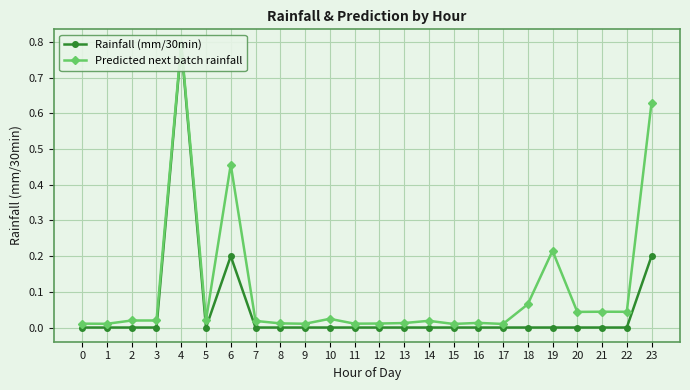

At how many categories does at least one series exceed 0?

24